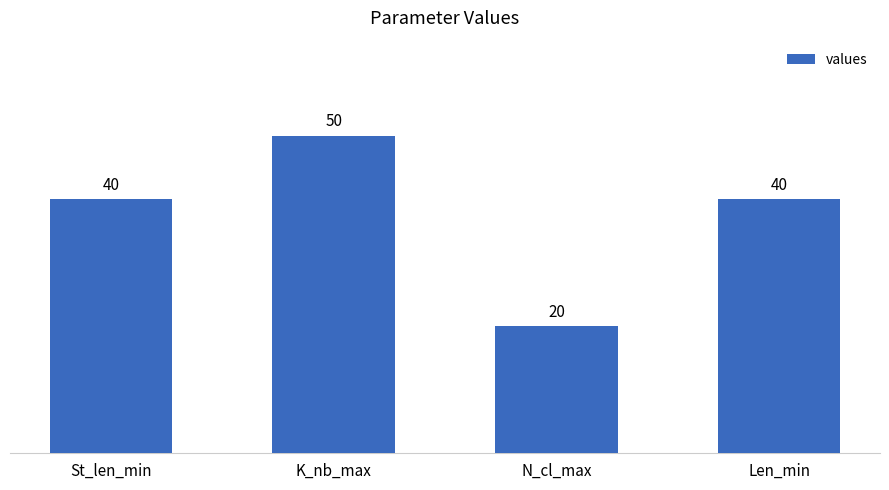

Is it true that the value at K_nb_max is 50?

True